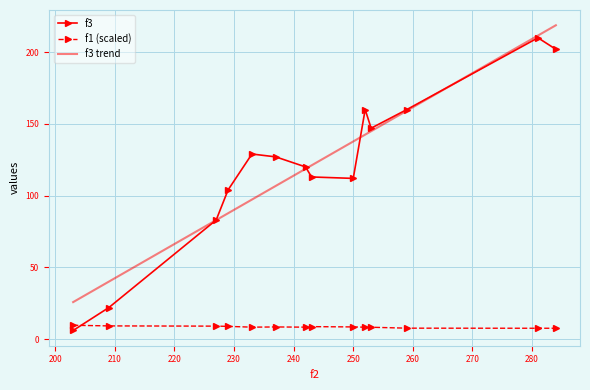

What is the difference between the maximum and minimum values in the f3 trend series?

193.0